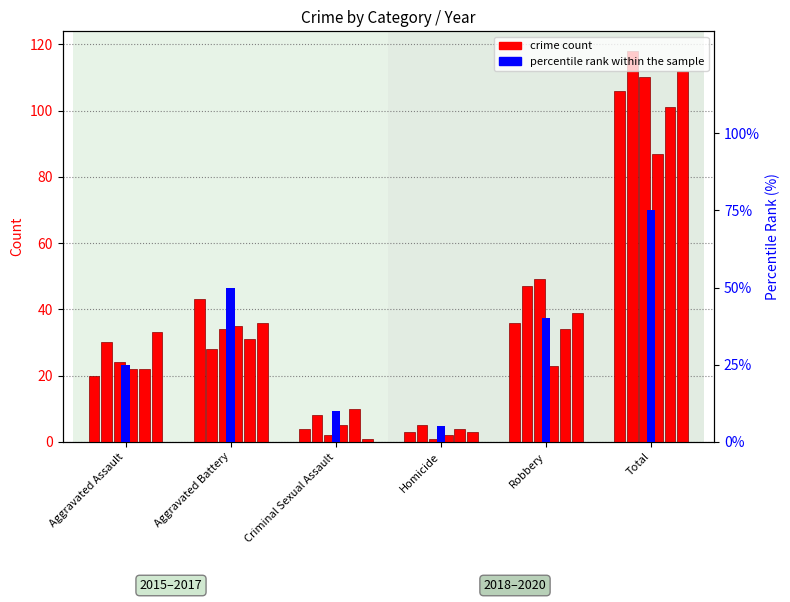

Reading left to right, extract all data points from this chart.

Aggravated Assault=25	Aggravated Battery=50	Criminal Sexual Assault=10	Homicide=5	Robbery=40	Total=75